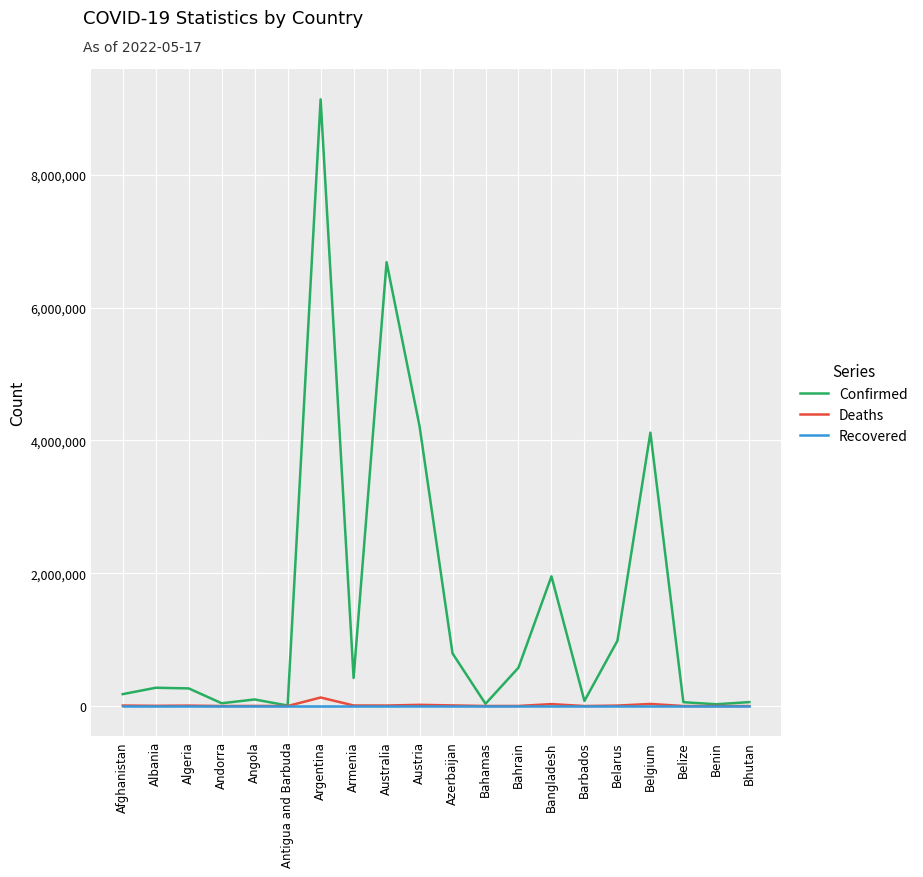

Which series has the largest total across all categories?

Confirmed